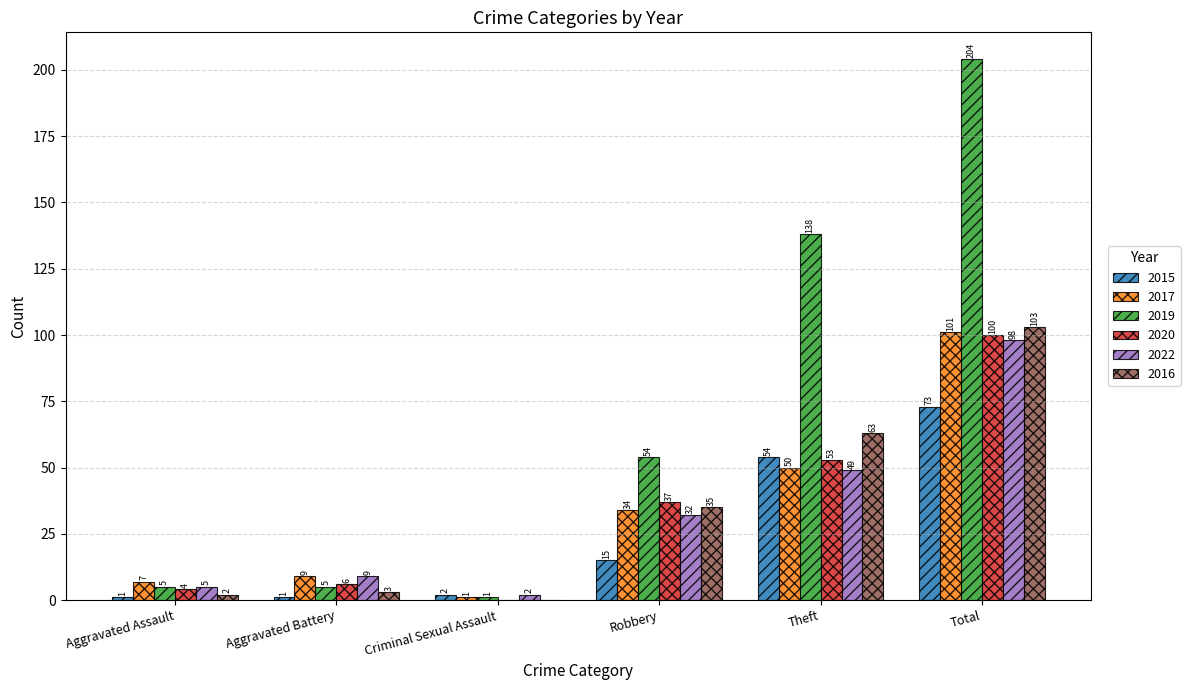

What is the total value across all series at Criminal Sexual Assault?

6